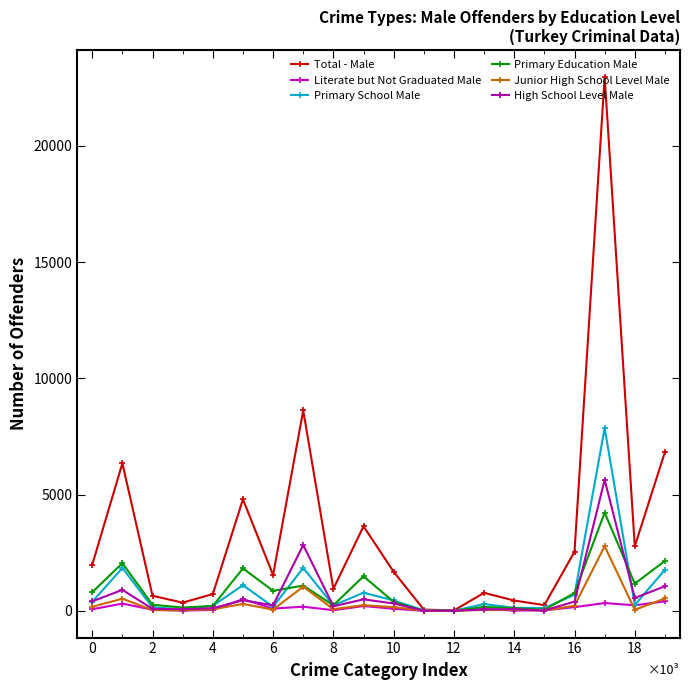

List the series in order of their peak value, highest first.

Total - Male, Primary School Male, High School Level Male, Primary Education Male, Junior High School Level Male, Literate but Not Graduated Male